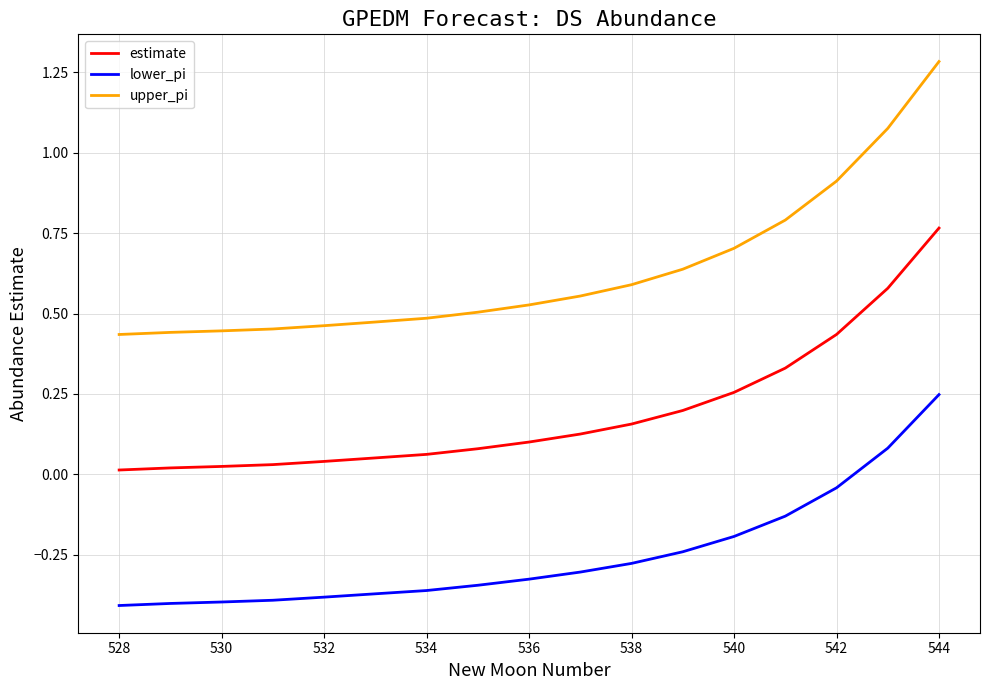

True or false: lower_pi and upper_pi intersect in this chart.

False